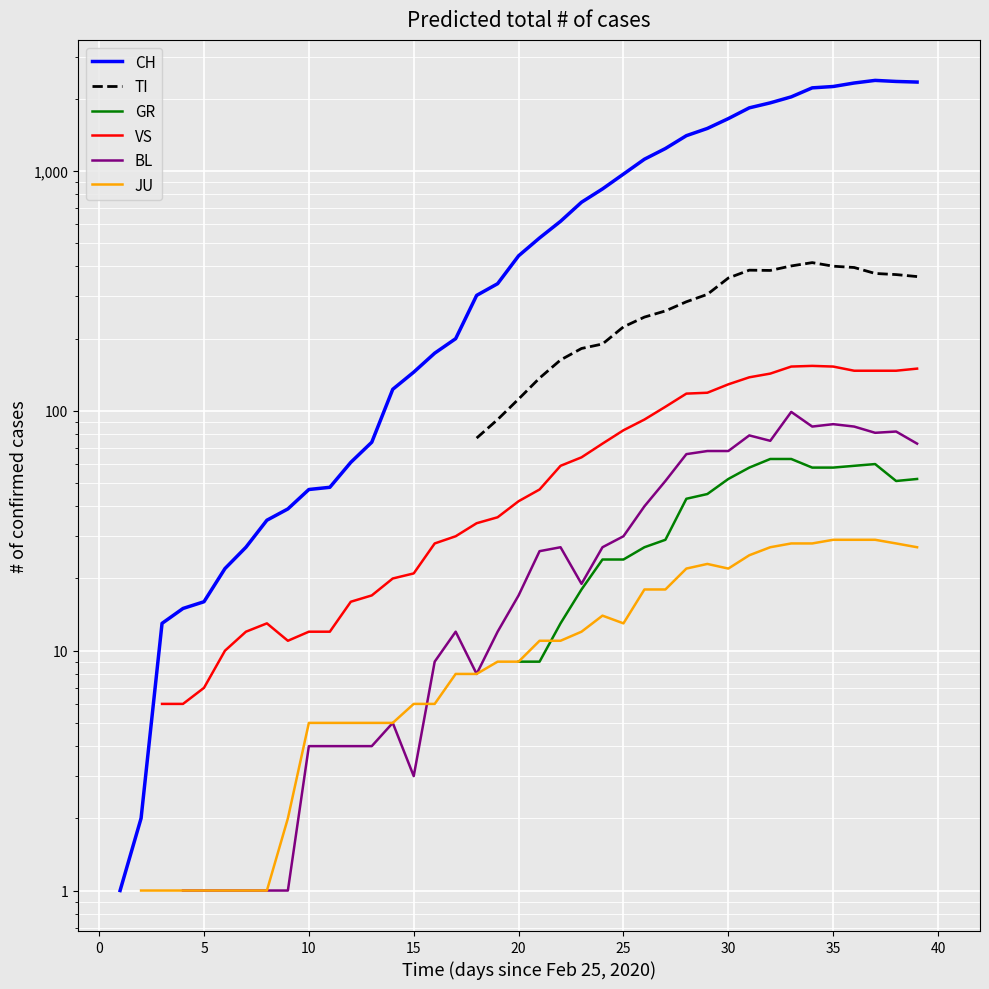

Is it true that VS equals 64.1 at 21?

False